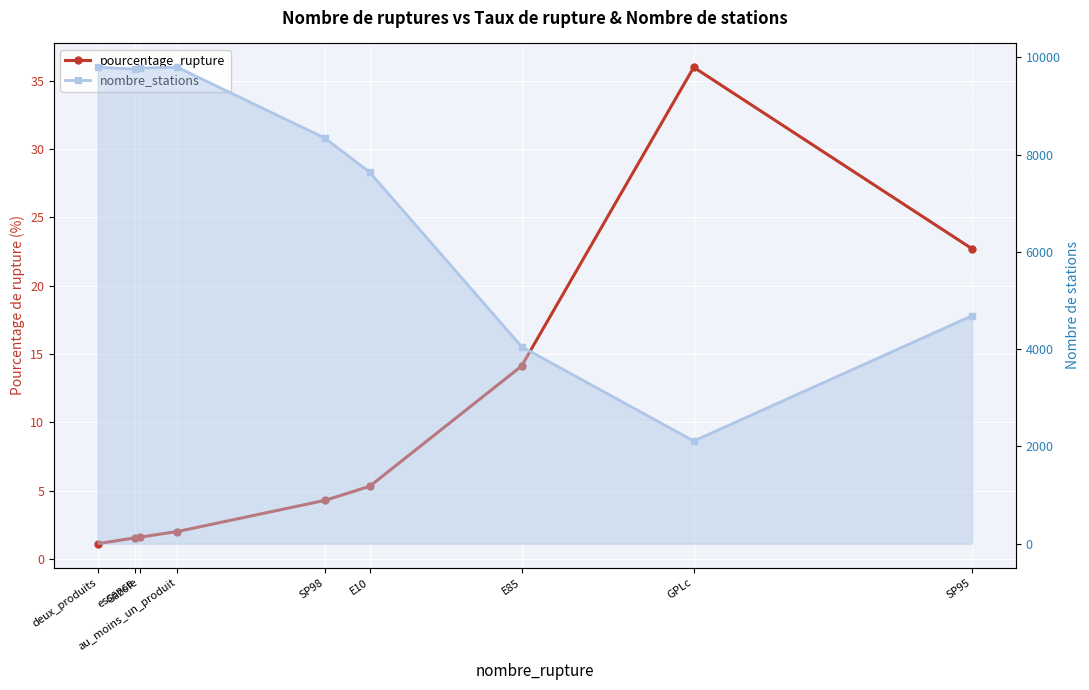

Does the chart display data point markers on the line(s)?

Yes